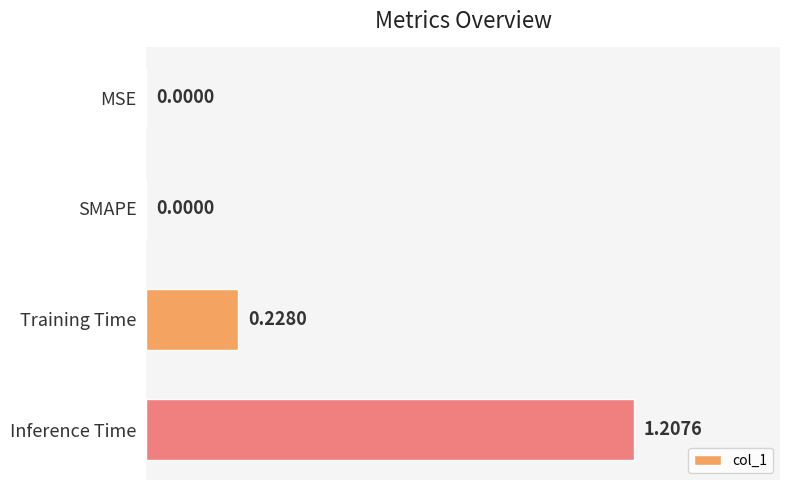

At which category does the chart reach its peak across all series?

Inference Time